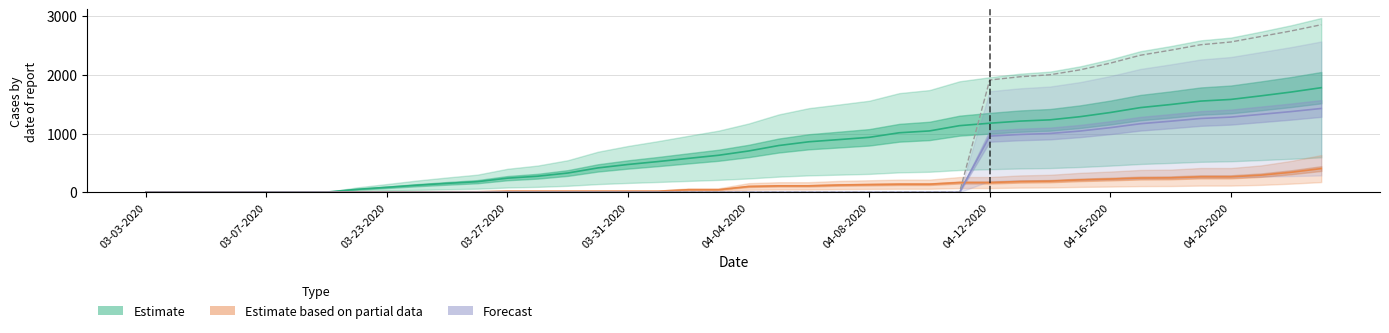

True or false: there are more than 0 points higher than both neighbors.

False